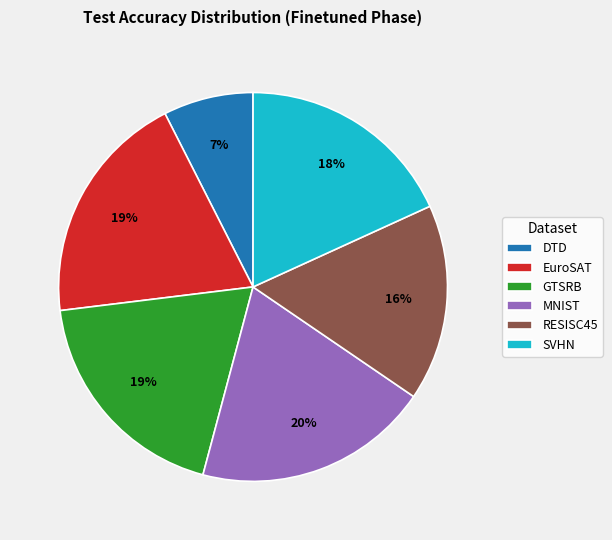

What is the smallest slice in the pie chart?

DTD